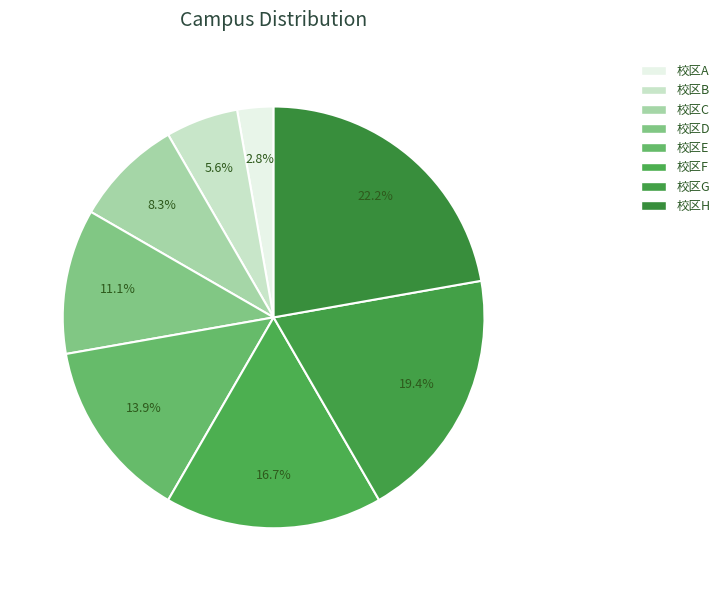

Which has a higher value, 校区C or 校区E?

校区E